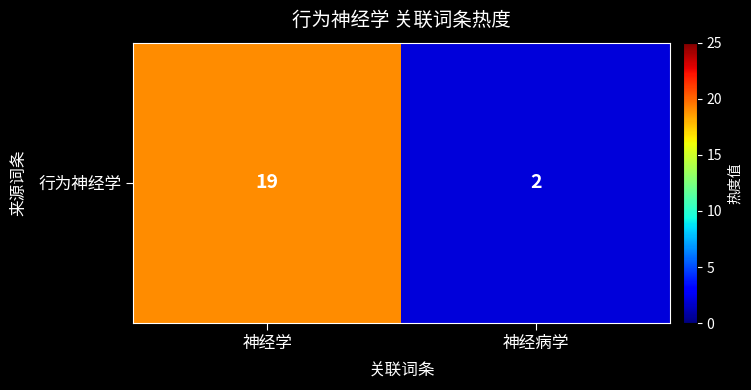

What is the difference between the values at 神经病学 and 神经学?

17